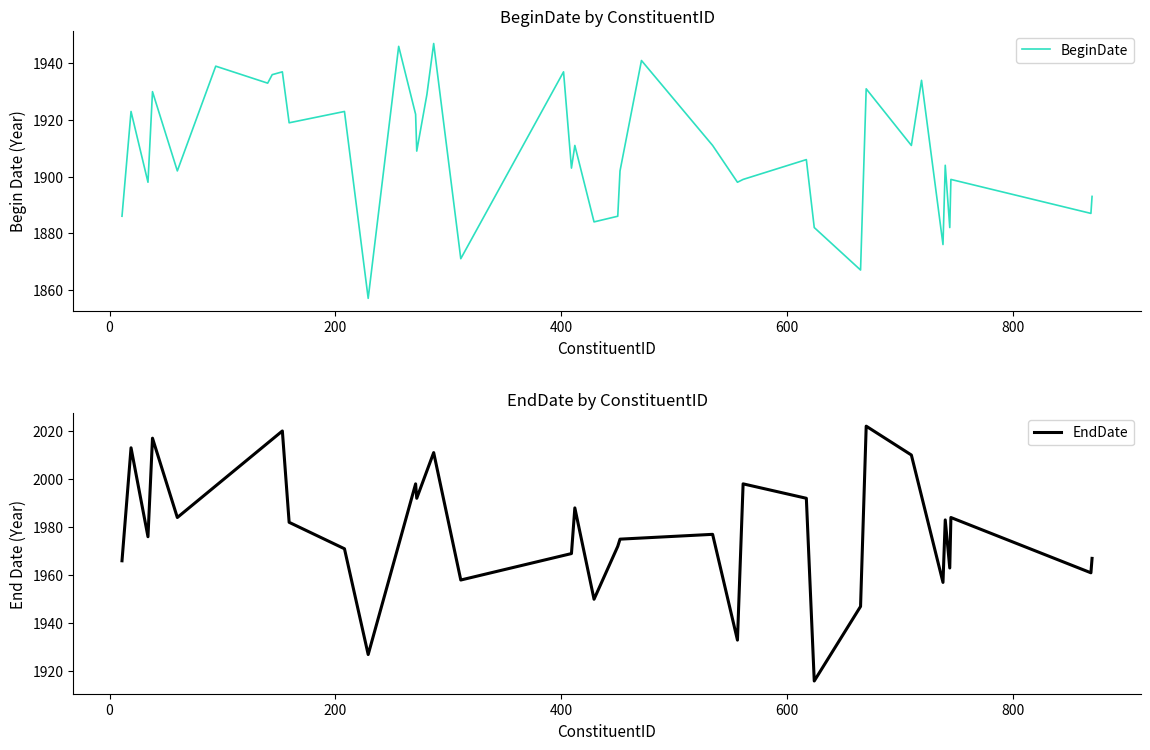

How many data points are less than 1909?

20